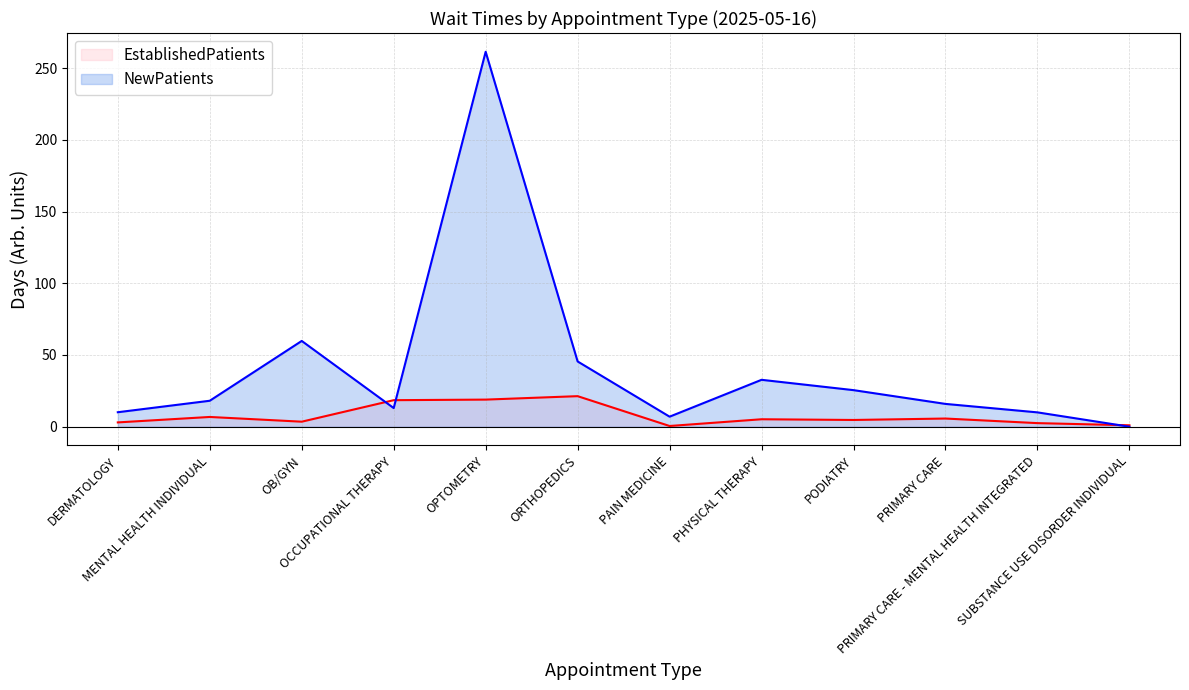

Where is the first local maximum for EstablishedPatients?

MENTAL HEALTH INDIVIDUAL